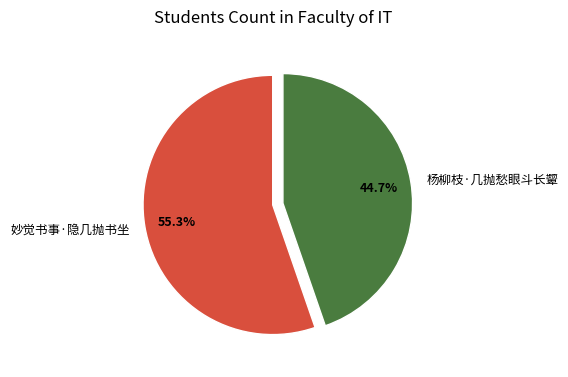

Combined, what portion of the pie is 妙觉书事·隐几抛书坐 and 杨柳枝·几抛愁眼斗长颦?

100.0%